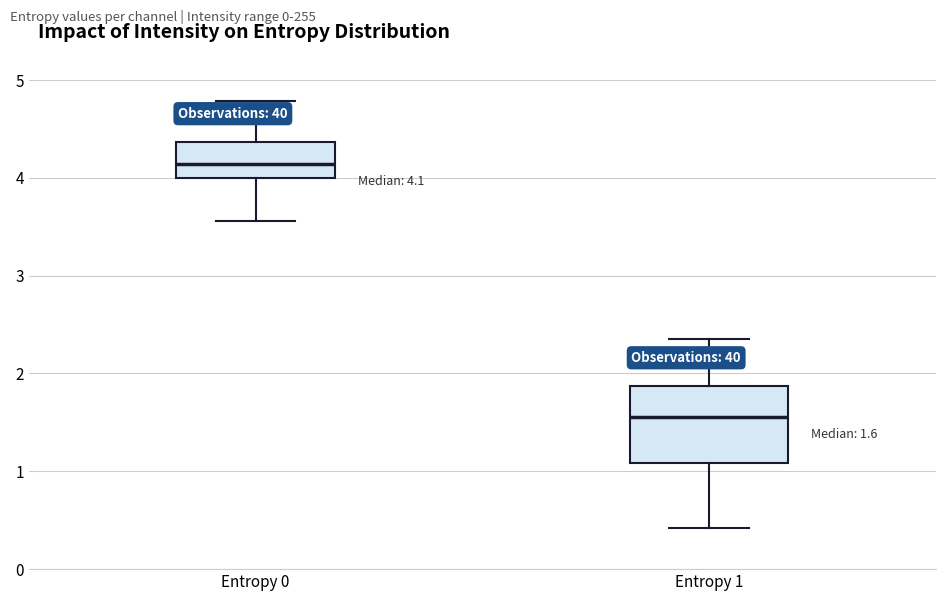

Which box's median line is the highest?

Entropy 0